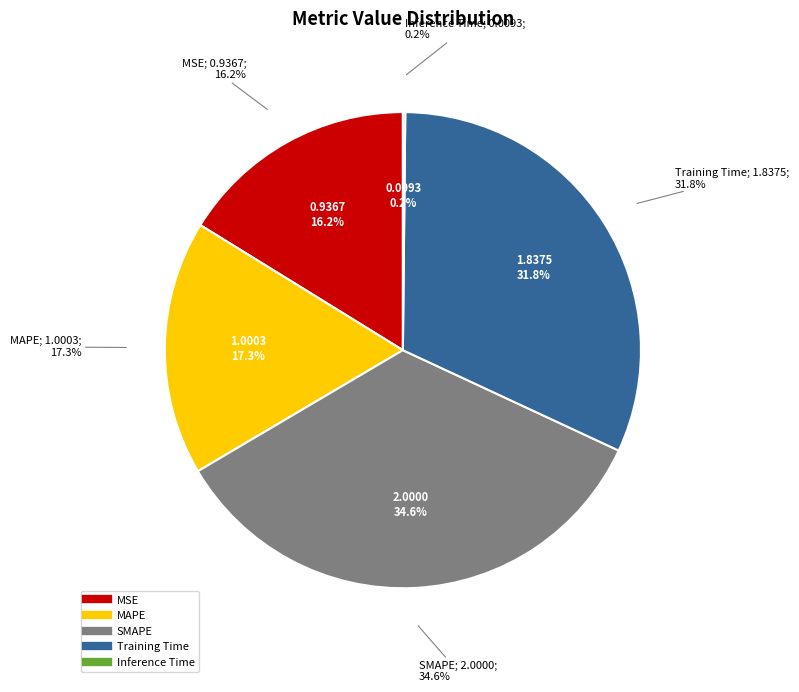

Is it true that SMAPE is 49% of the pie?

False